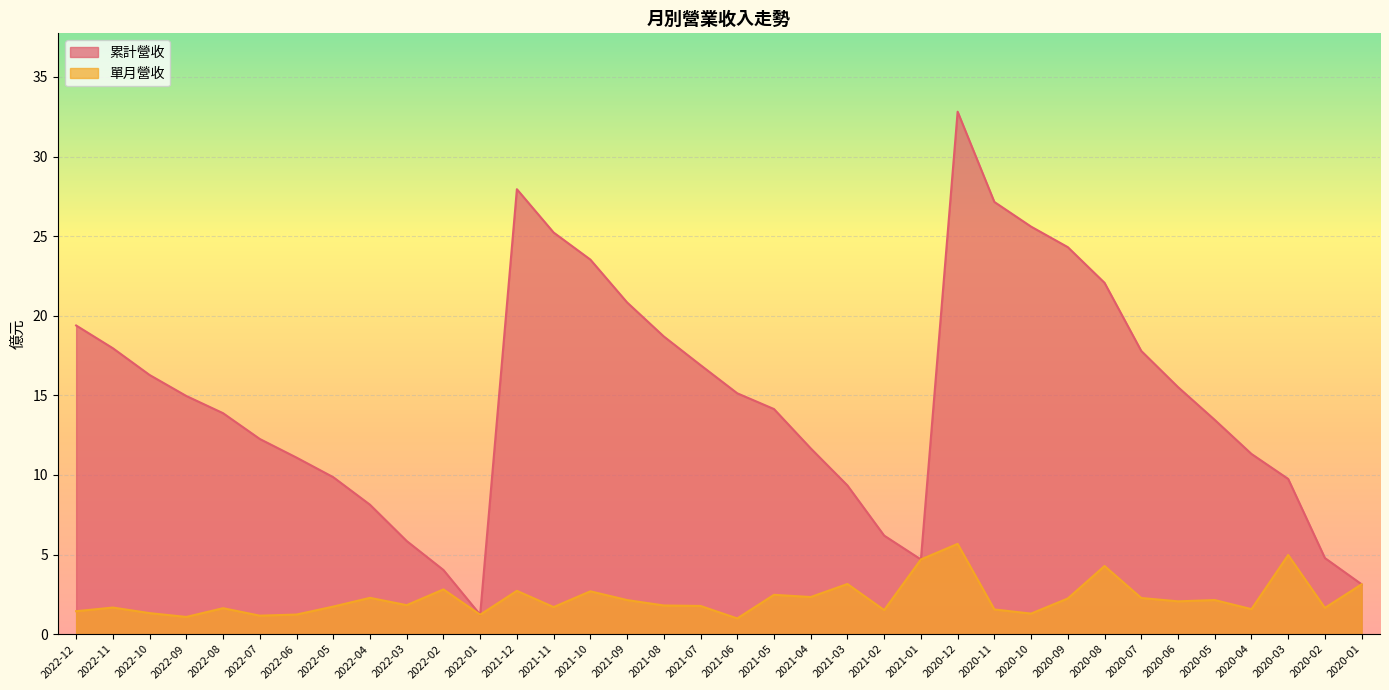

How many lines are shown in the chart?

2